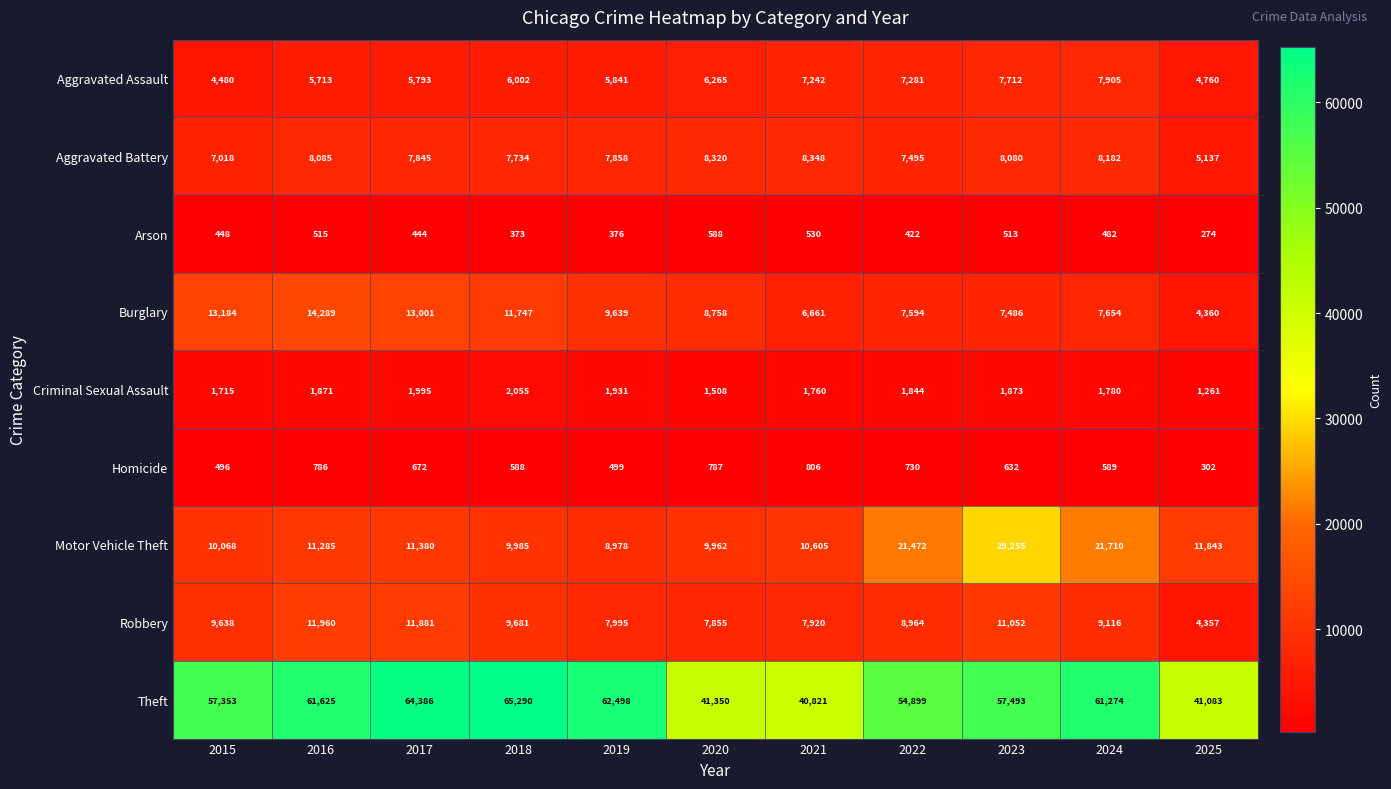

Which category has the lowest value across all series?

2025